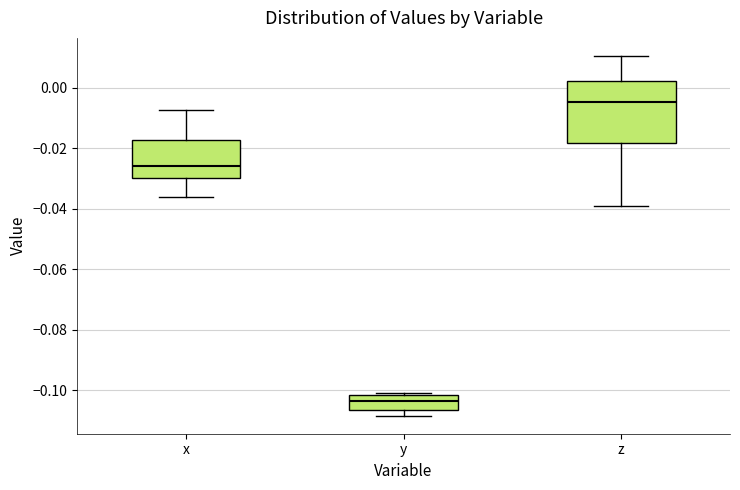

Reading left to right, transcribe this box plot: for each box, give where its median line is, the range the box spans, and where its two whiskers end, as read against the y-axis. The values are not printed on the chart, so give them approximately, as read against the axis.

x: median -0.026, box -0.030 to -0.018, whiskers -0.036 to -0.008
y: median -0.104, box -0.106 to -0.102, whiskers -0.108 to -0.100
z: median -0.004, box -0.018 to 0.002, whiskers -0.040 to 0.010